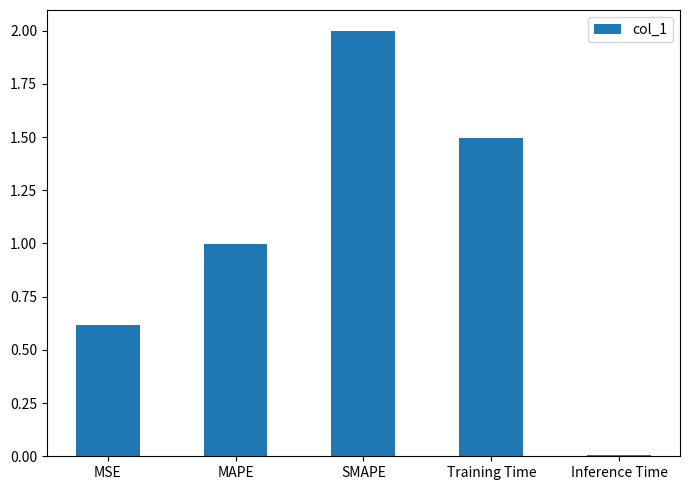

At which category does the chart reach its minimum across all series?

Inference Time